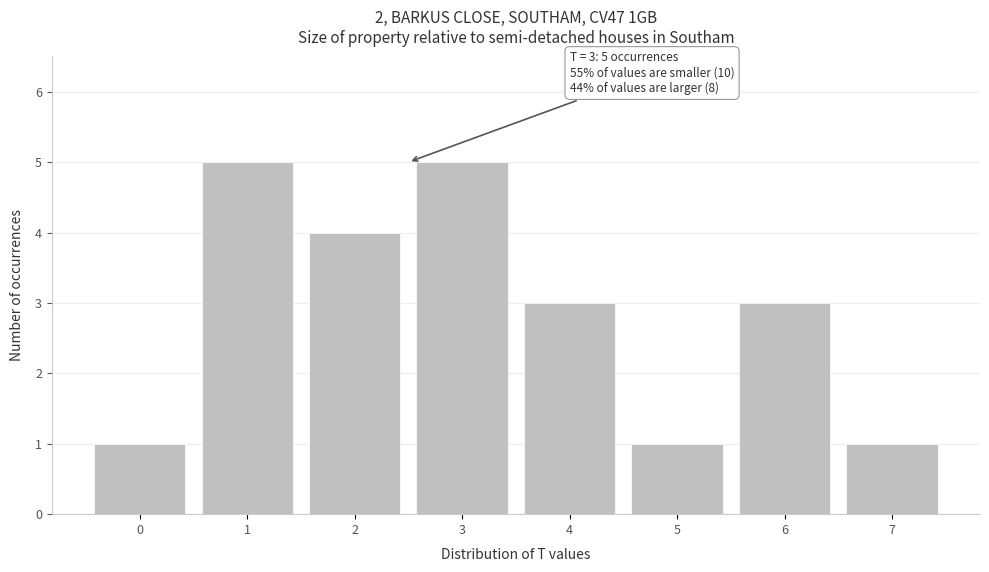

Reading right to left, what are all the values shown in this chart?

1	3	1	3	5	4	5	1